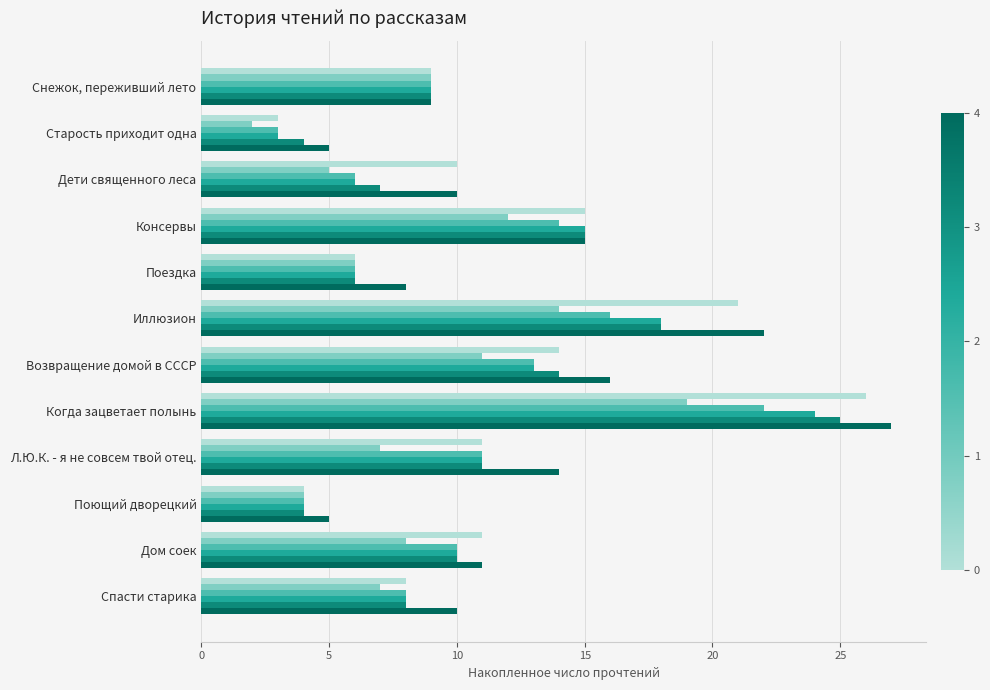

At which category is the sum across all series the highest?

Когда зацветает полынь